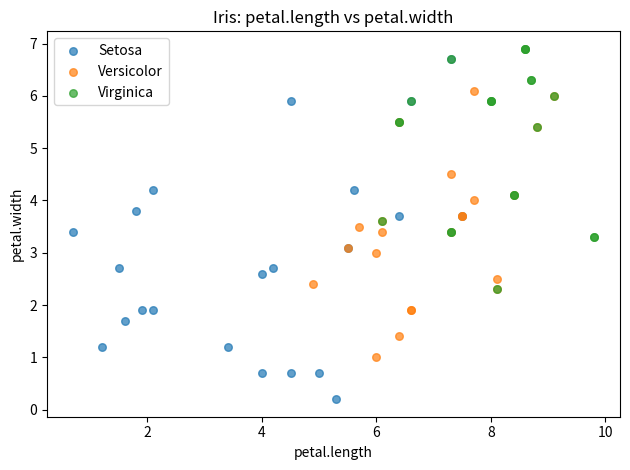

Which series reaches the maximum Y coordinate?

Virginica